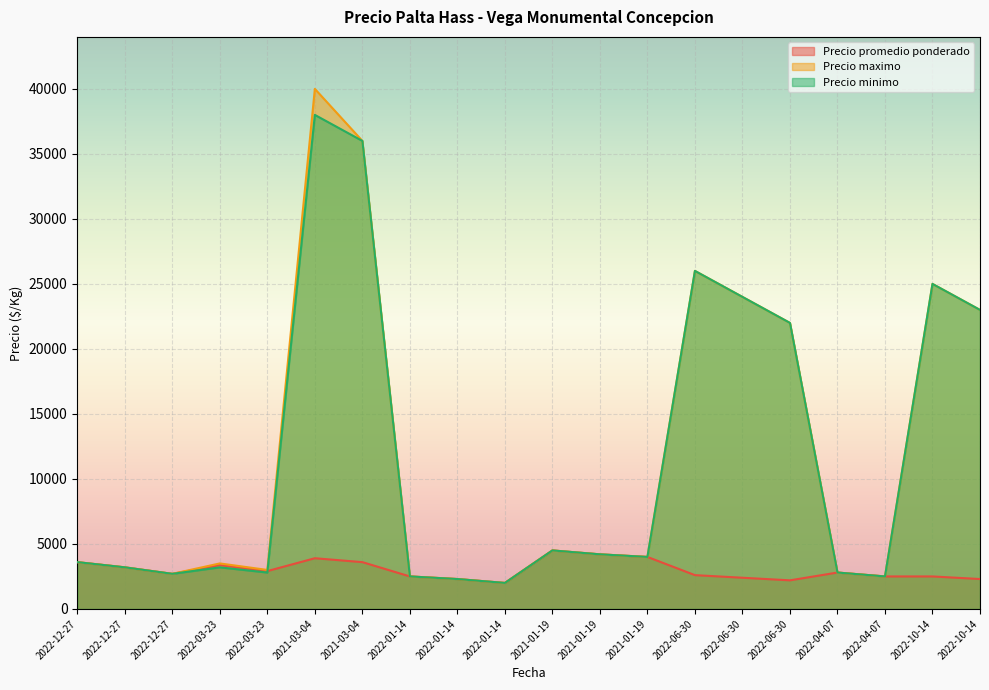

In Precio minimo, how many points are higher than both neighbors (excluding endpoints)?

5